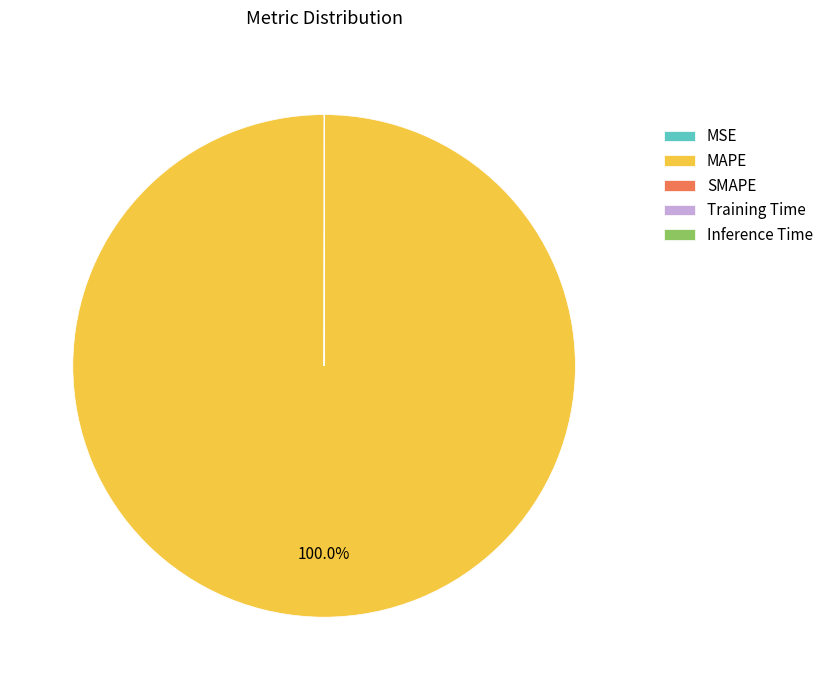

Which category accounts for the majority?

MAPE